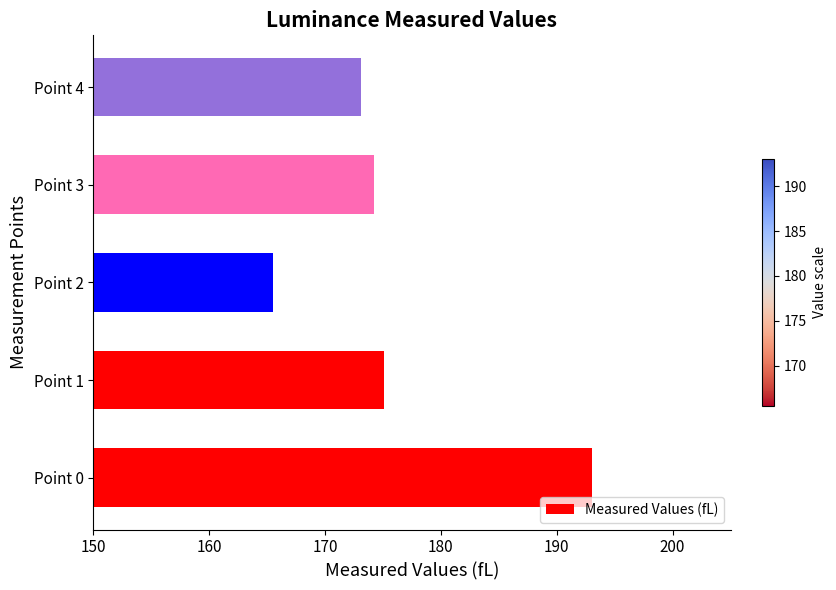

What is the approximate value at Point 4?

173.1